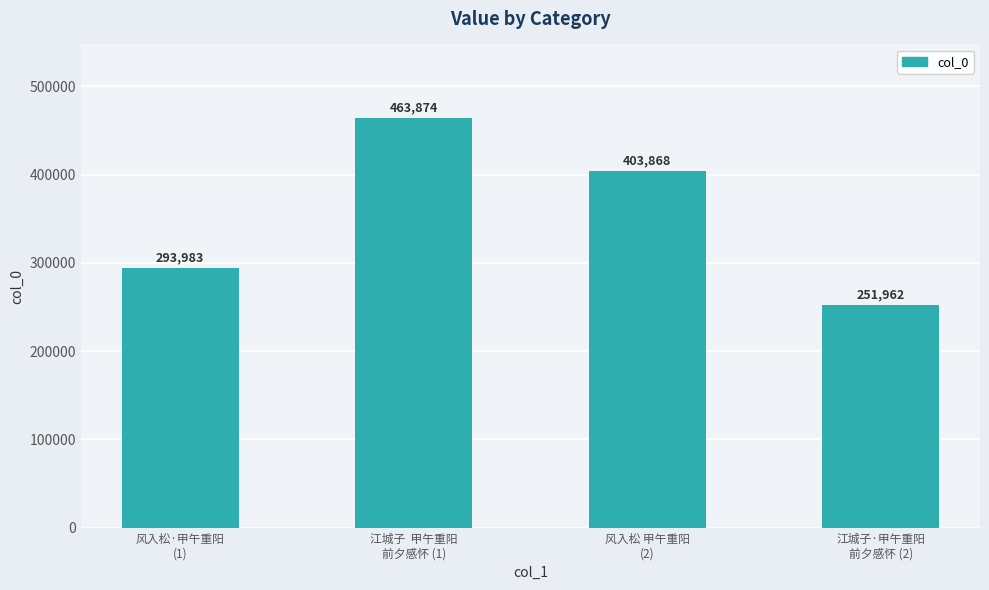

What is the sum of all values?

1413687